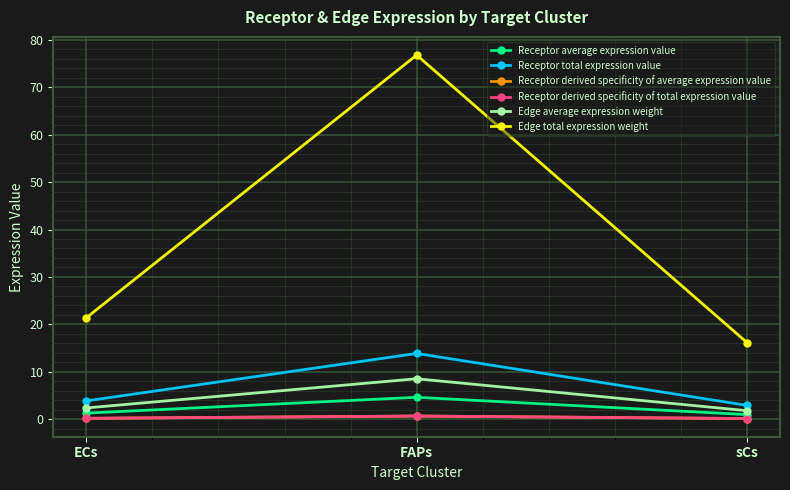

What is the maximum value for Receptor average expression value?

4.6